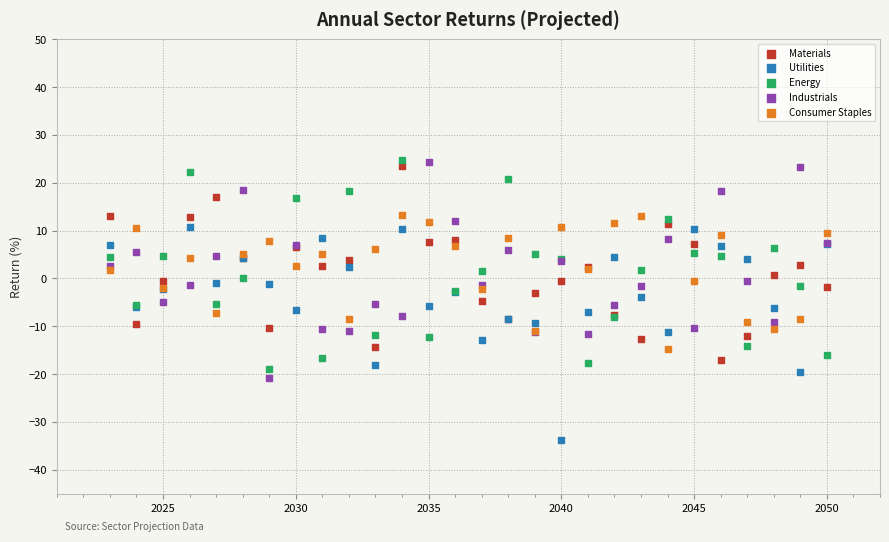

What is the X range (max minus min) for the scatter plot?

27.0